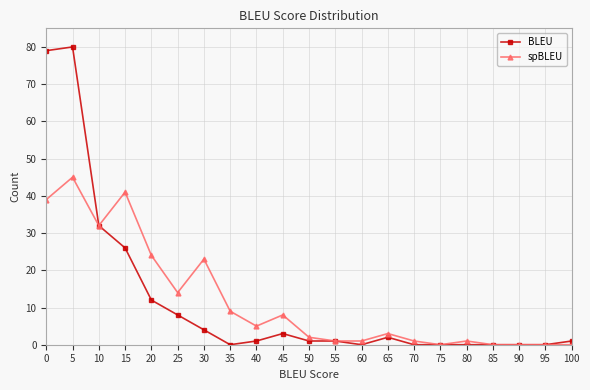

How many data points does each series have?

21